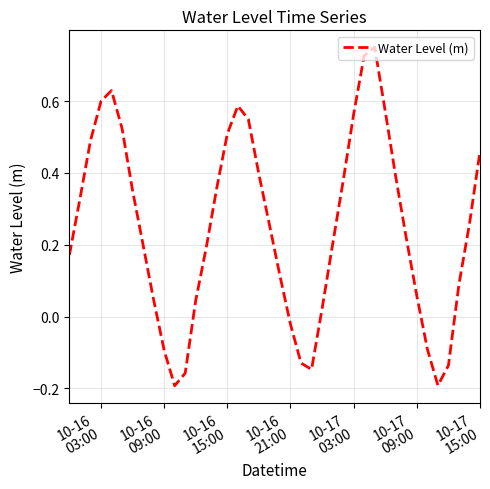

How many values are below zero?

9